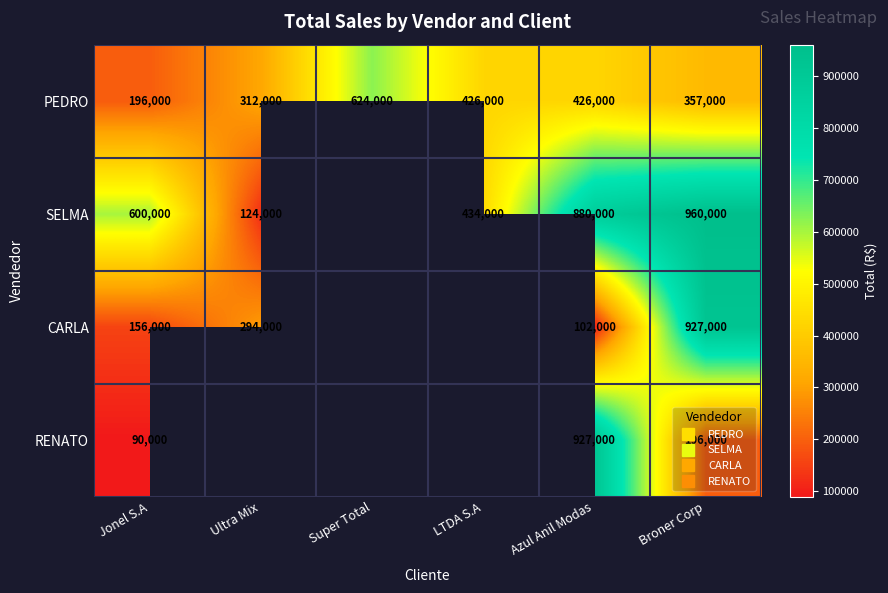

The SELMA series shows 204868.1 at Broner Corp. True or false?

False